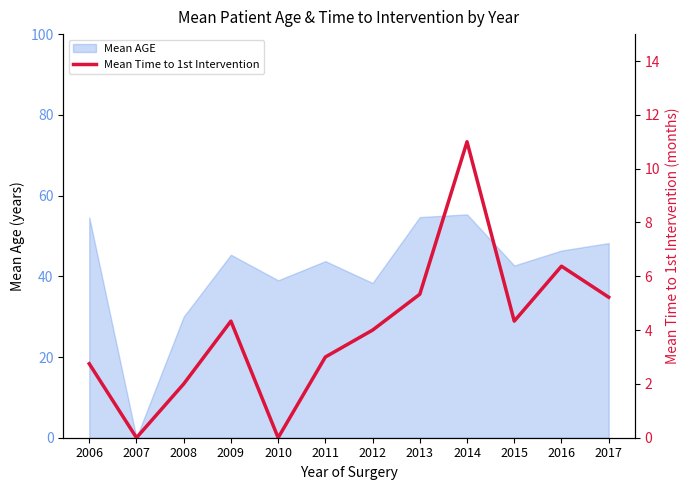

What is the value of the 9th point from the left?

11.0